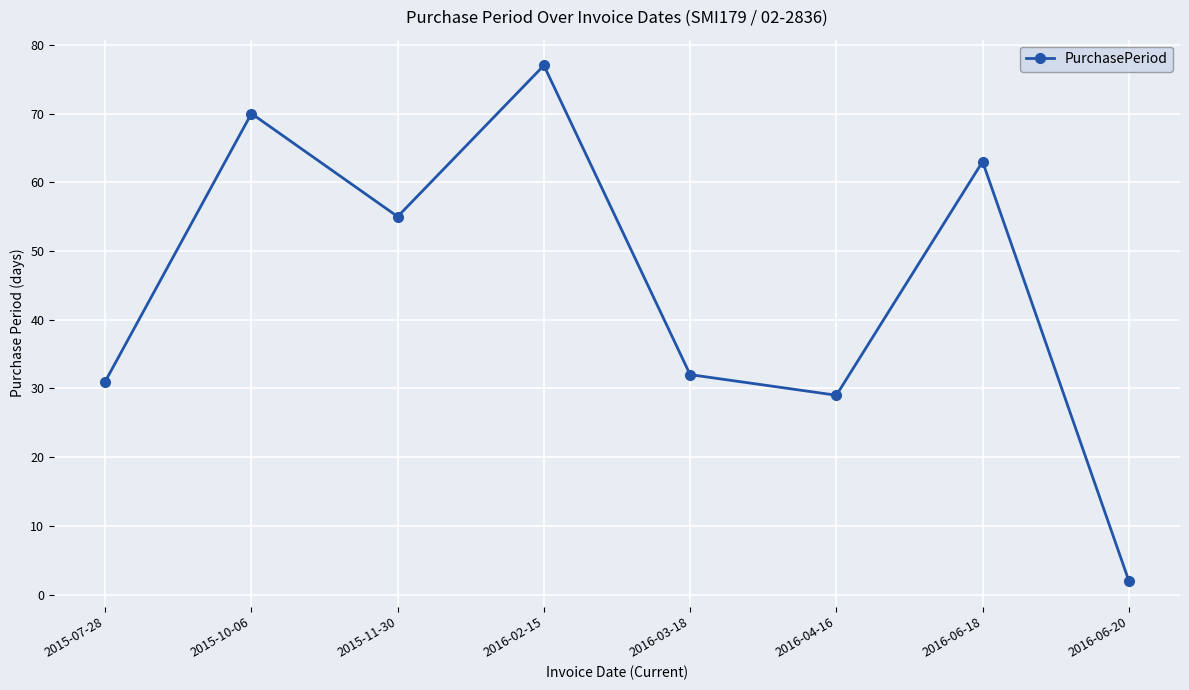

What value does the data have at 2016-02-15?

77